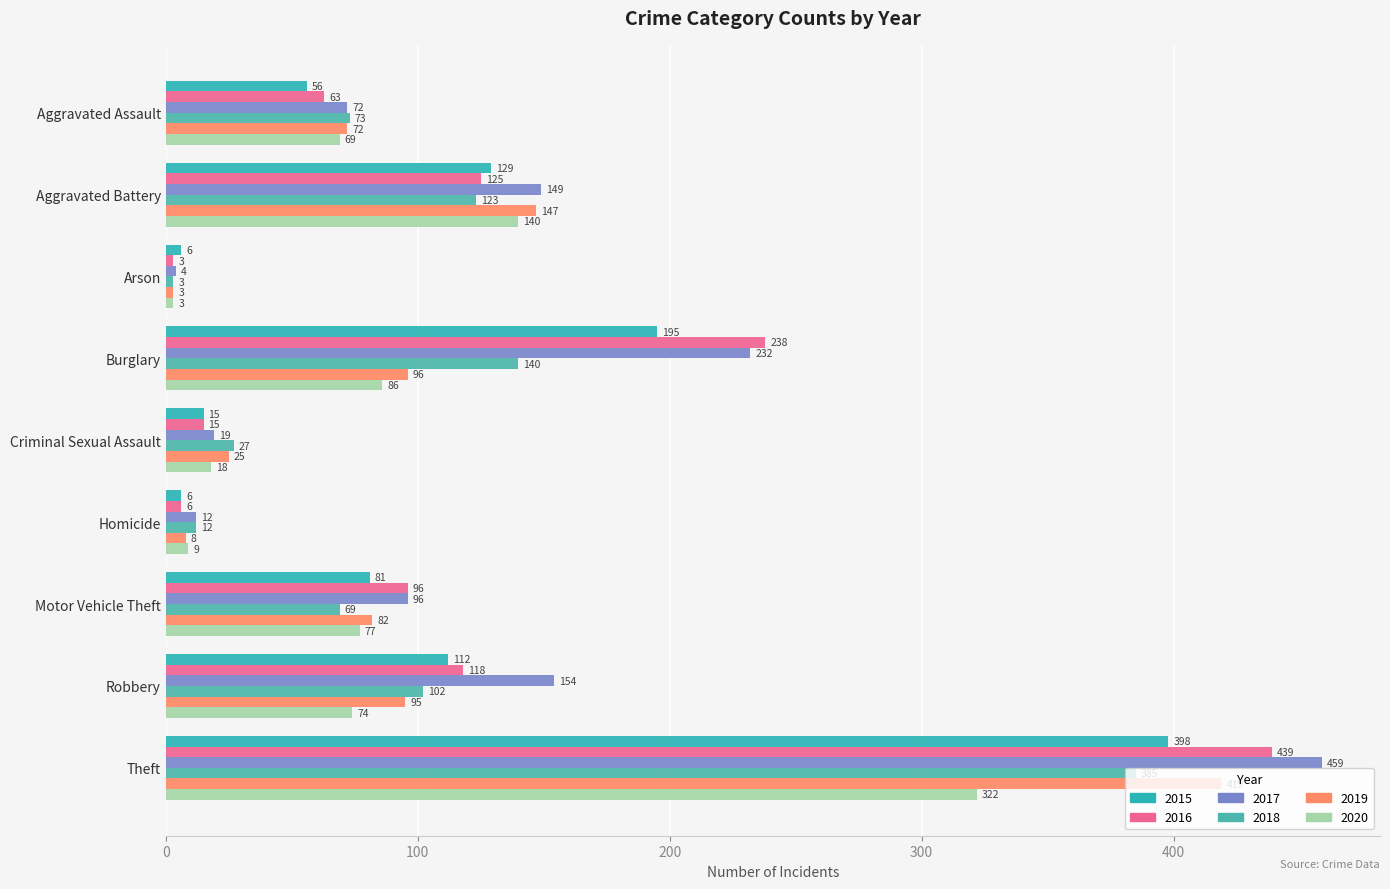

How many distinct data groups are displayed?

6